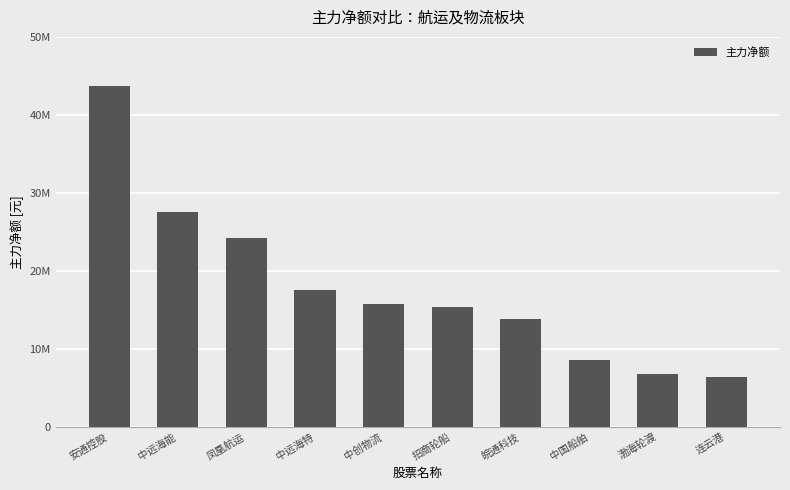

Does the chart contain any negative values?

No